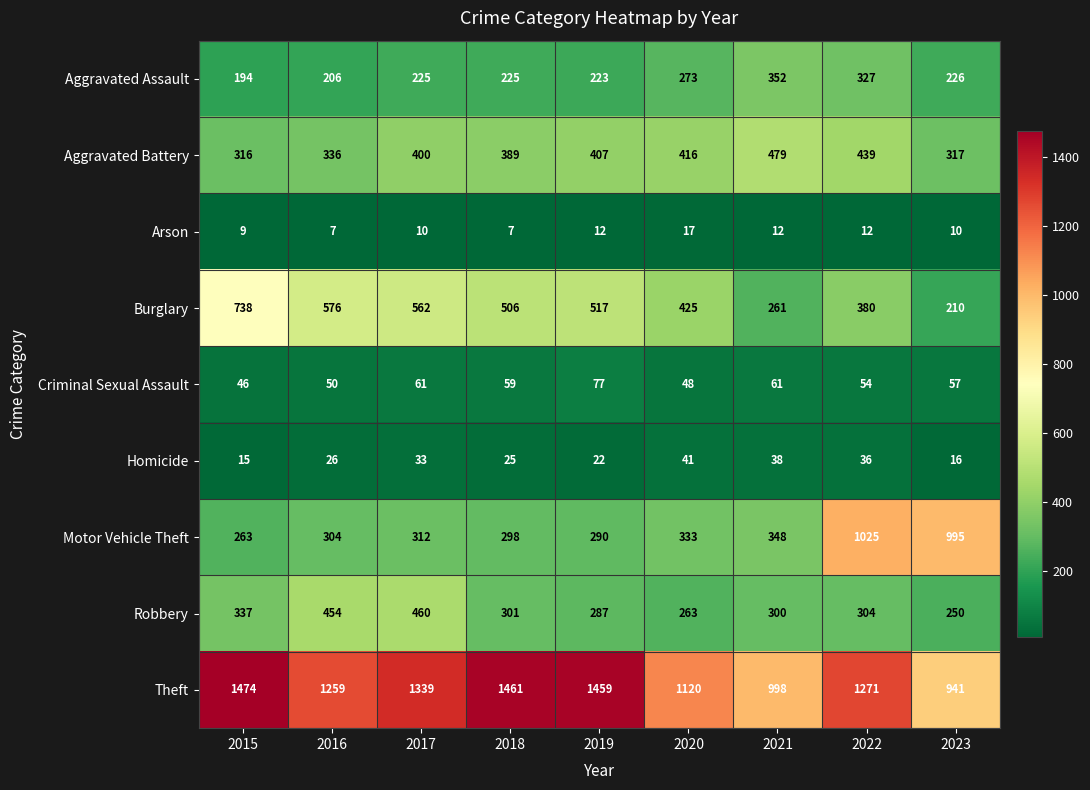

Is it true that Homicide equals 25 at 2018?

True